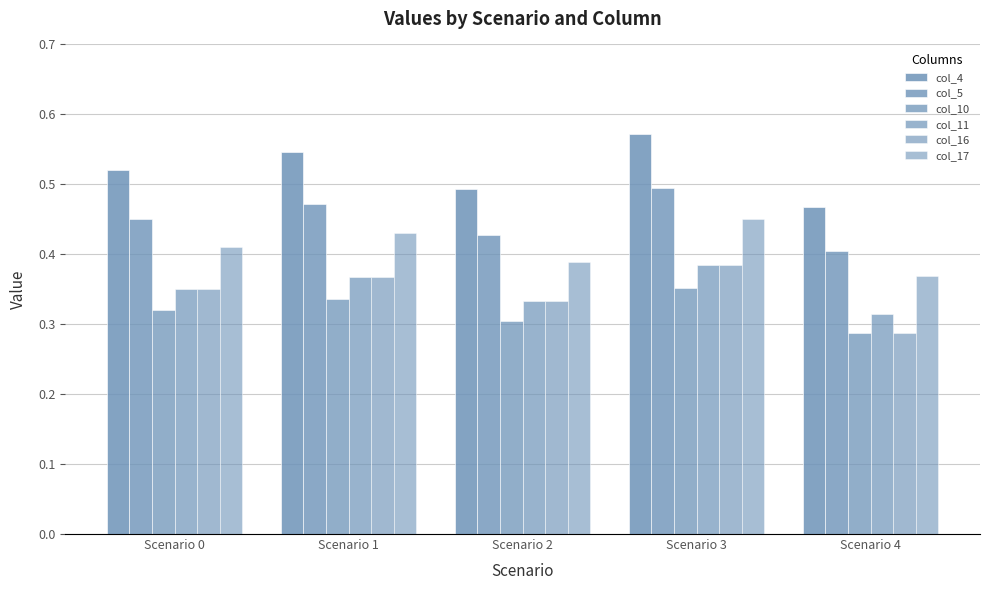

Reading left to right, transcribe all the data shown in this chart.

col_4: 0.5	0.5	0.5	0.6	0.5
col_5: 0.5	0.5	0.4	0.5	0.4
col_10: 0.3	0.3	0.3	0.4	0.3
col_11: 0.3	0.4	0.3	0.4	0.3
col_16: 0.3	0.4	0.3	0.4	0.3
col_17: 0.4	0.4	0.4	0.5	0.4